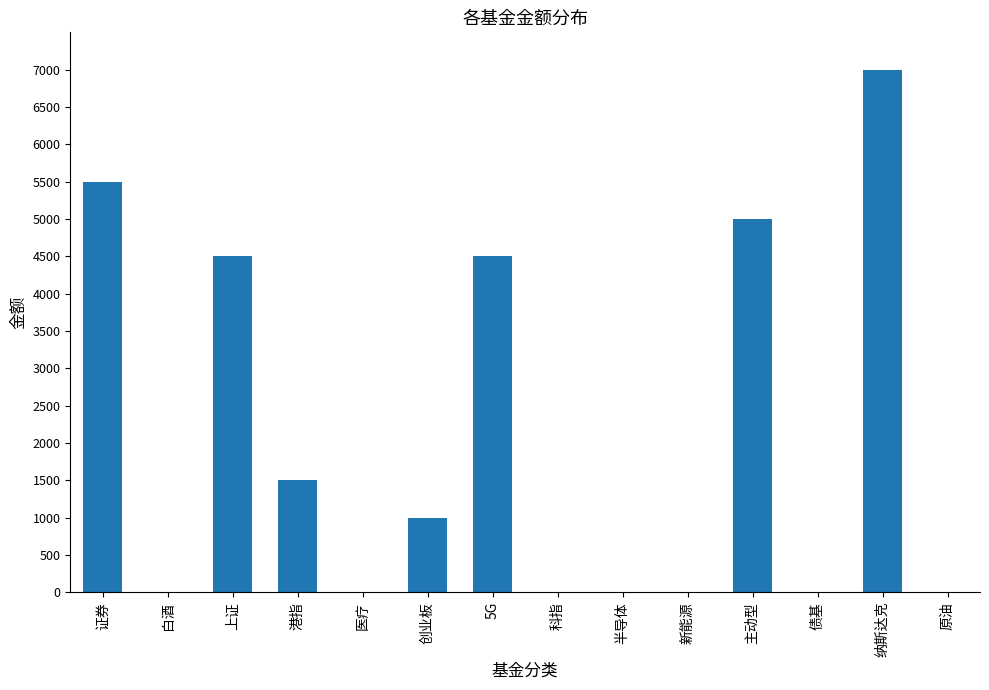

Which has a higher value, 医疗 or 纳斯达克?

纳斯达克